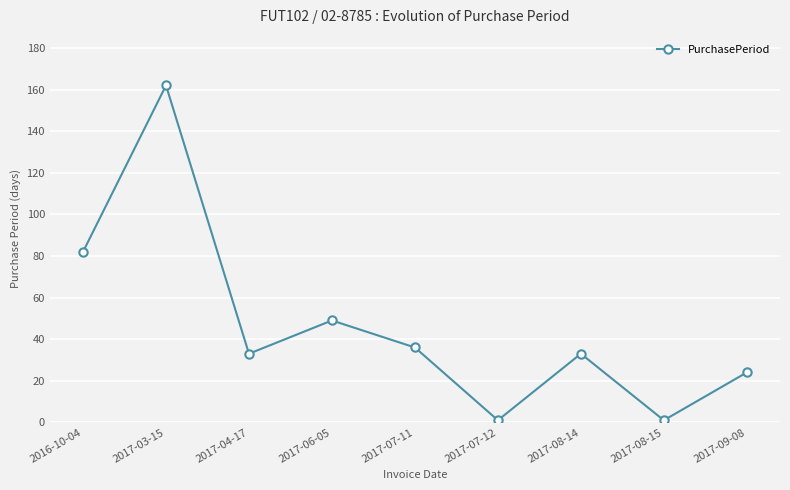

Reading left to right, transcribe all the data shown in this chart.

2016-10-04=82	2017-03-15=162	2017-04-17=33	2017-06-05=49	2017-07-11=36	2017-07-12=1	2017-08-14=33	2017-08-15=1	2017-09-08=24